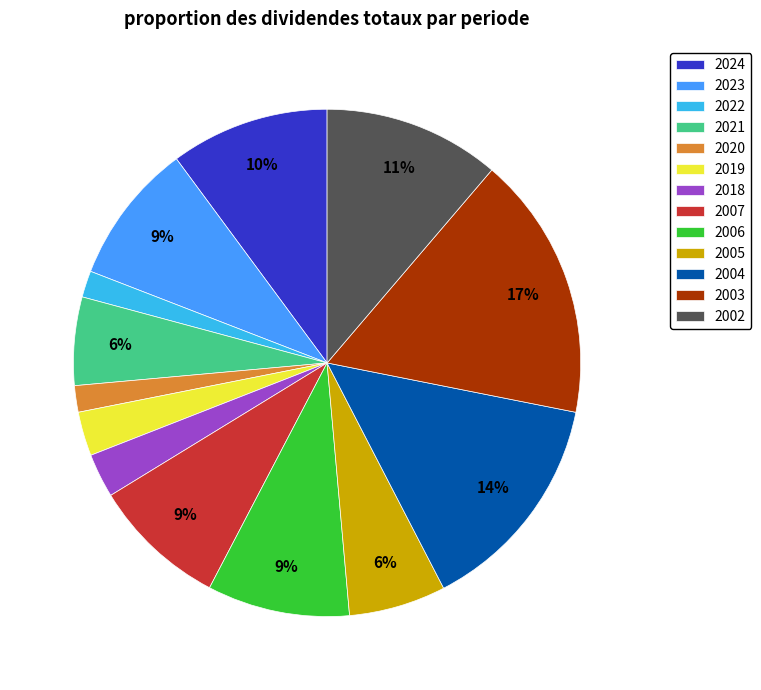

What is the ratio of the value at 2003 to the value at 2006?

1.9